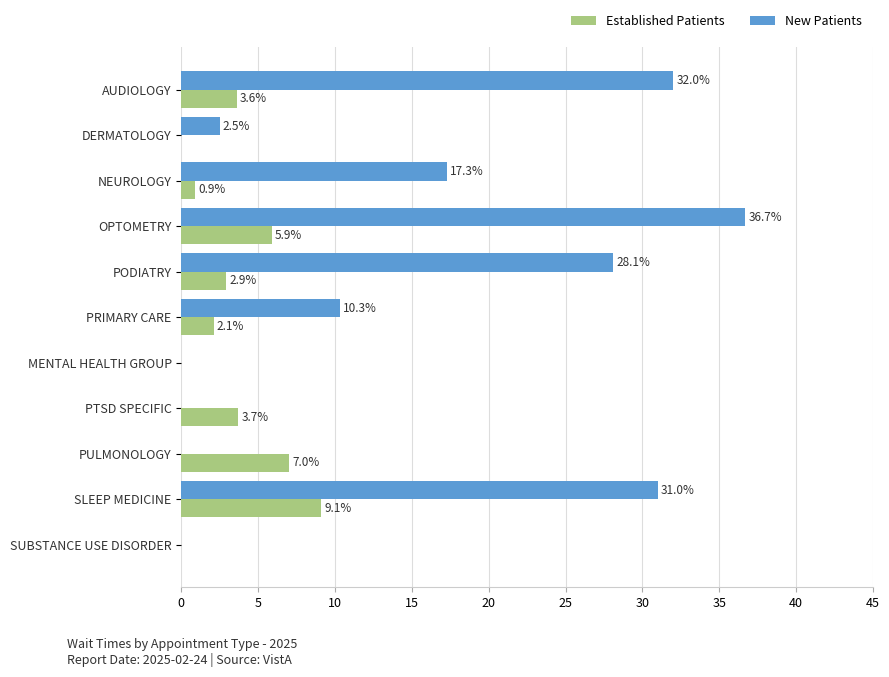

At which category is the sum across all series the highest?

OPTOMETRY